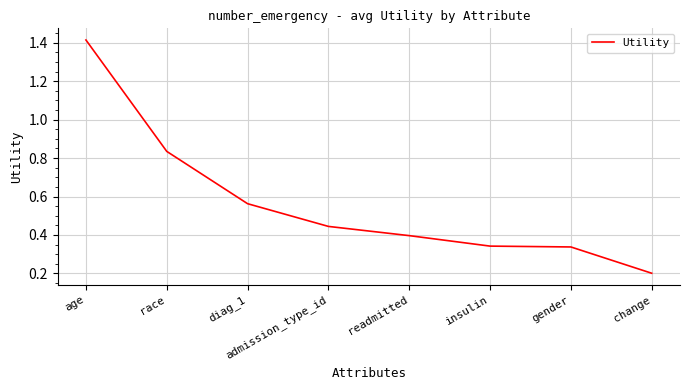

Is it true that the value at change is 0.3?

False